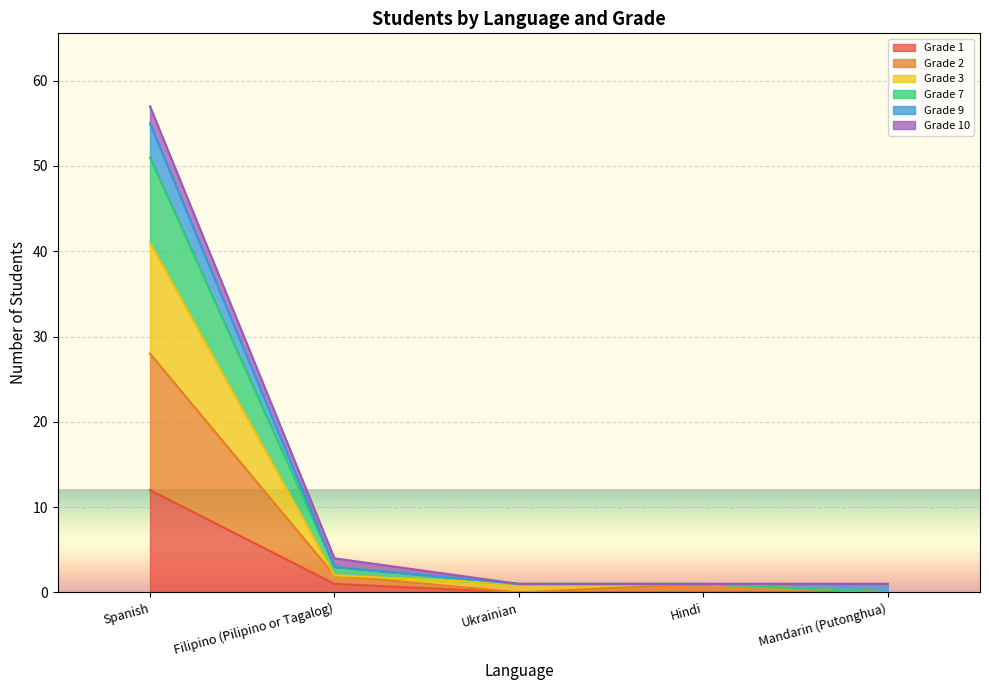

At which label does Grade 1 reach its peak?

Spanish